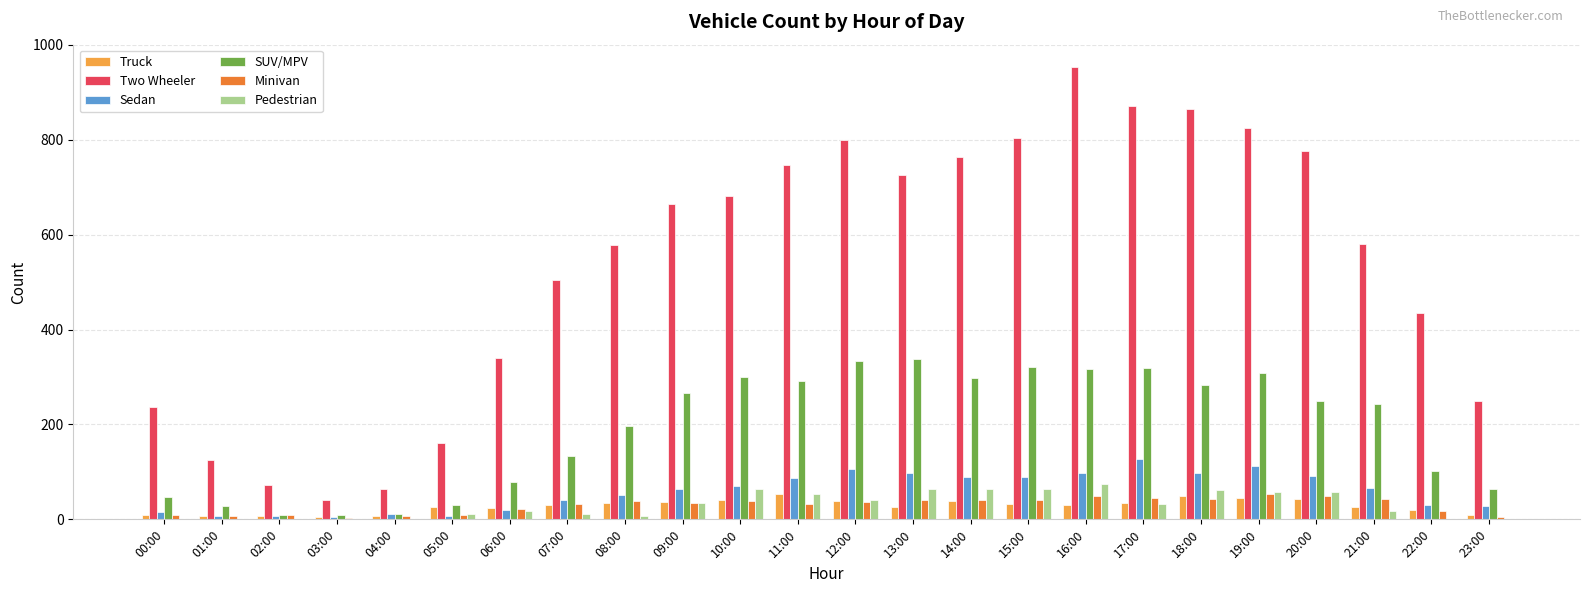

The SUV/MPV series shows 334 at 12:00. True or false?

True